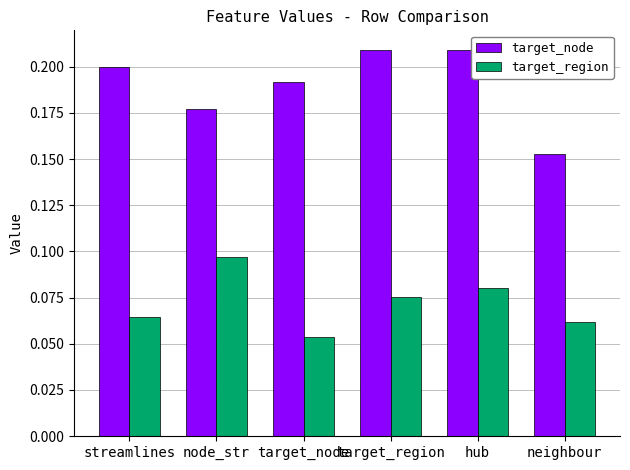

How many target_region values are between 0 and 1?

6